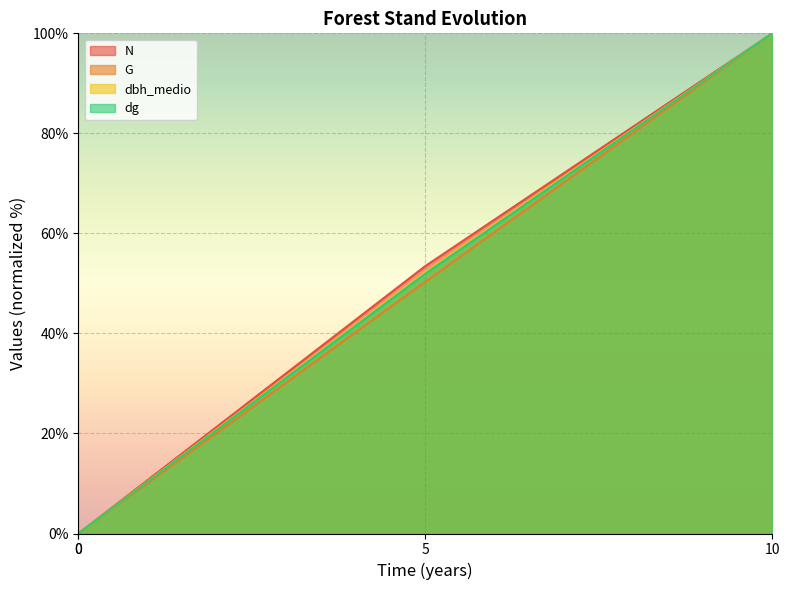

How many lines are shown in the chart?

4